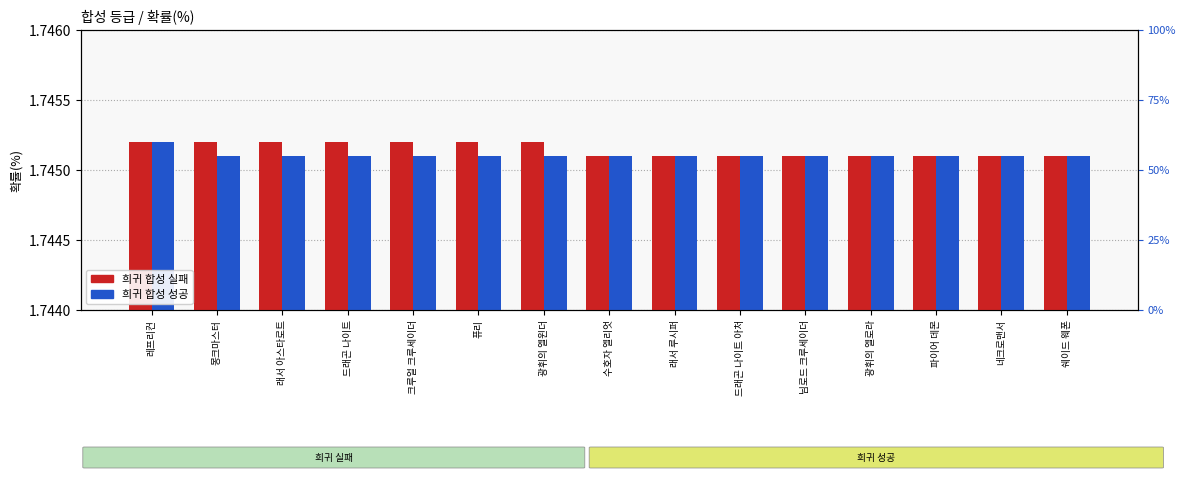

What value does the 희귀 합성 성공 series have at 래서 아스타로트?

1.7